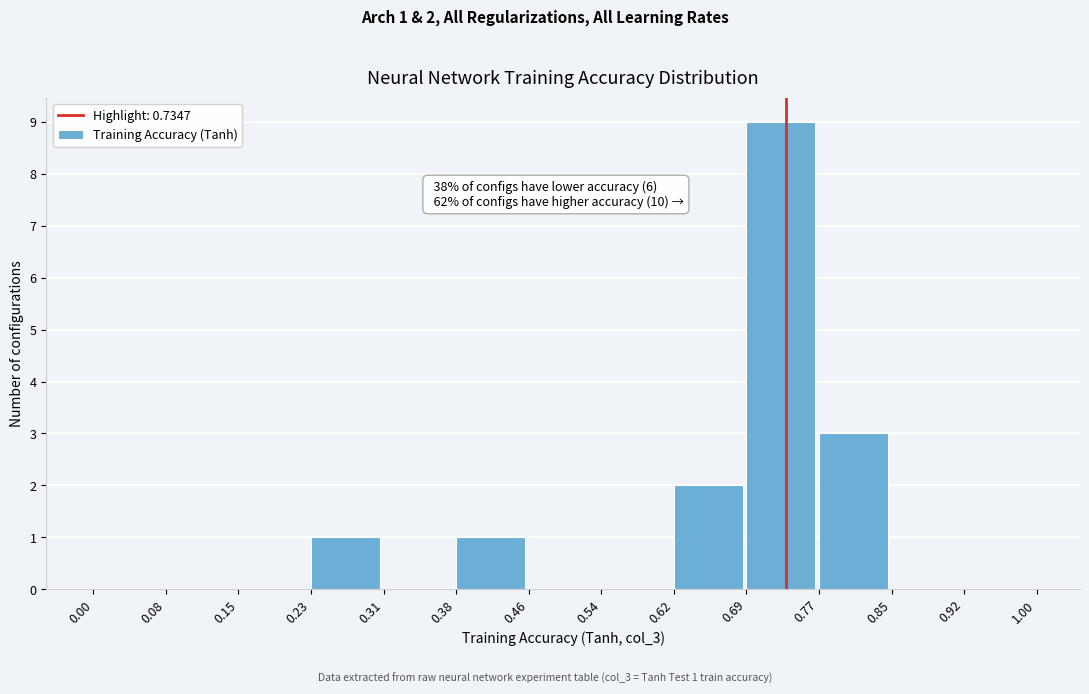

Over which range of the x-axis is the bar tallest?

0.69 to 0.77